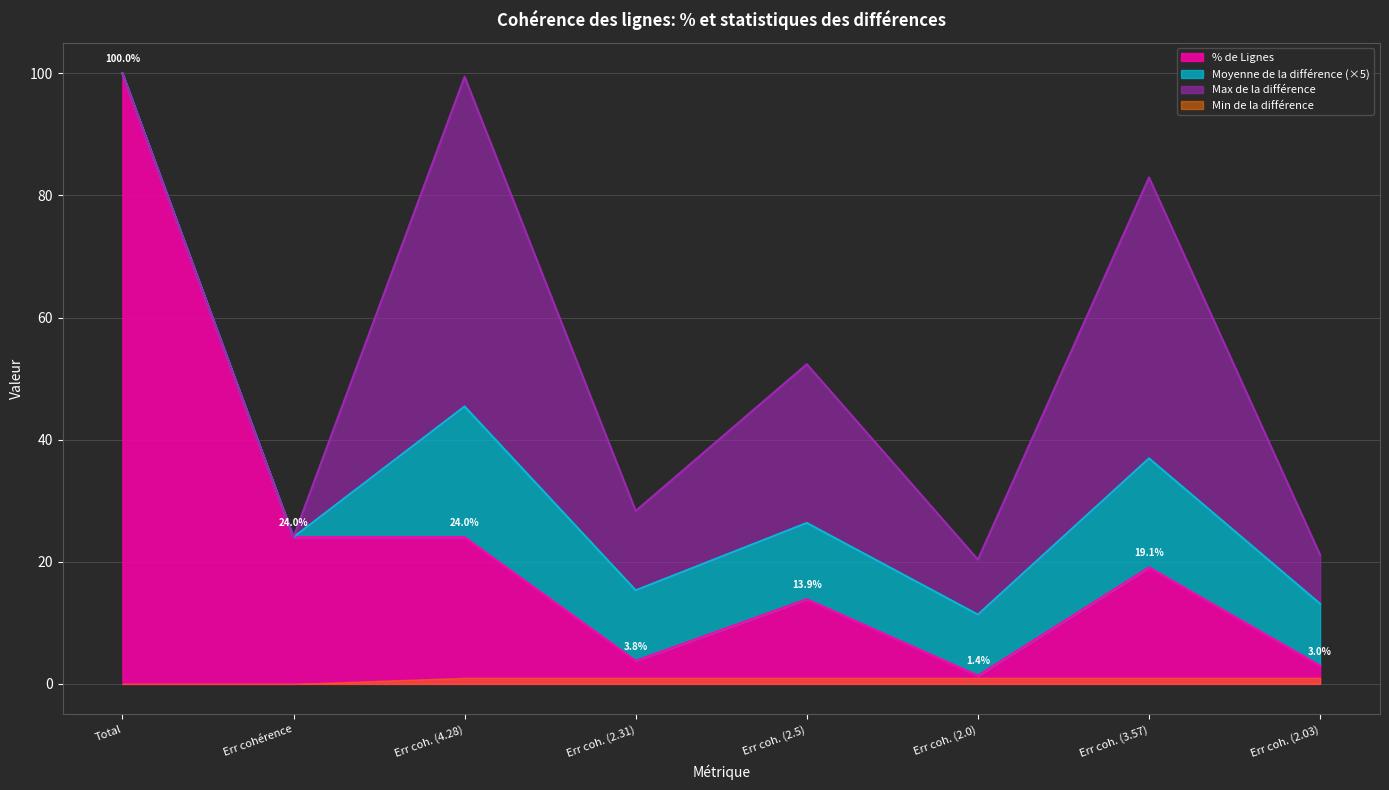

How many interior local valleys does the Moyenne de la différence series have?

2